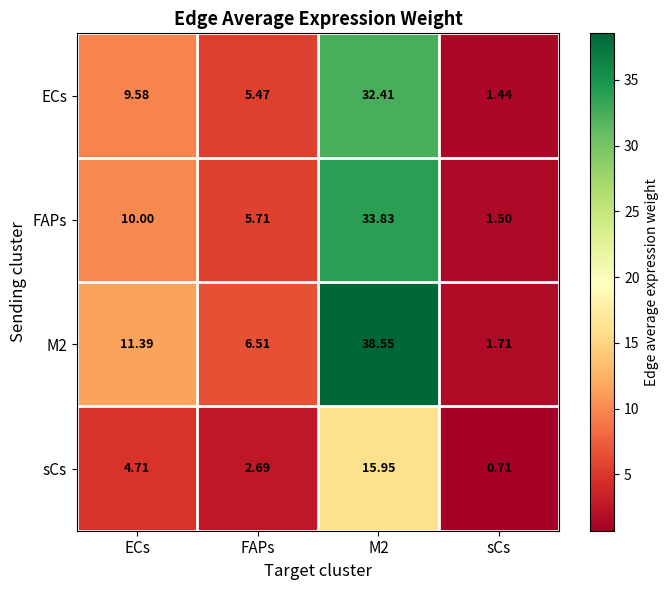

Is the value of sCs at ECs greater than the value of M2 at M2?

No